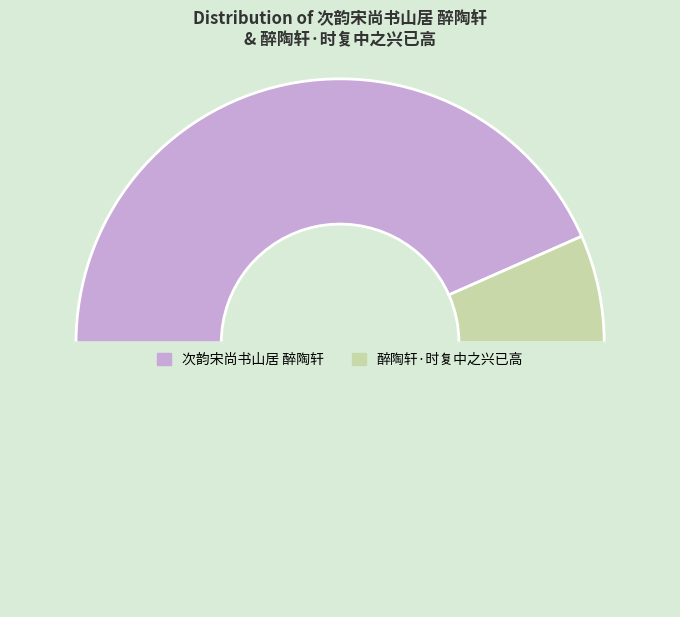

Count the number of slices in the pie.

3